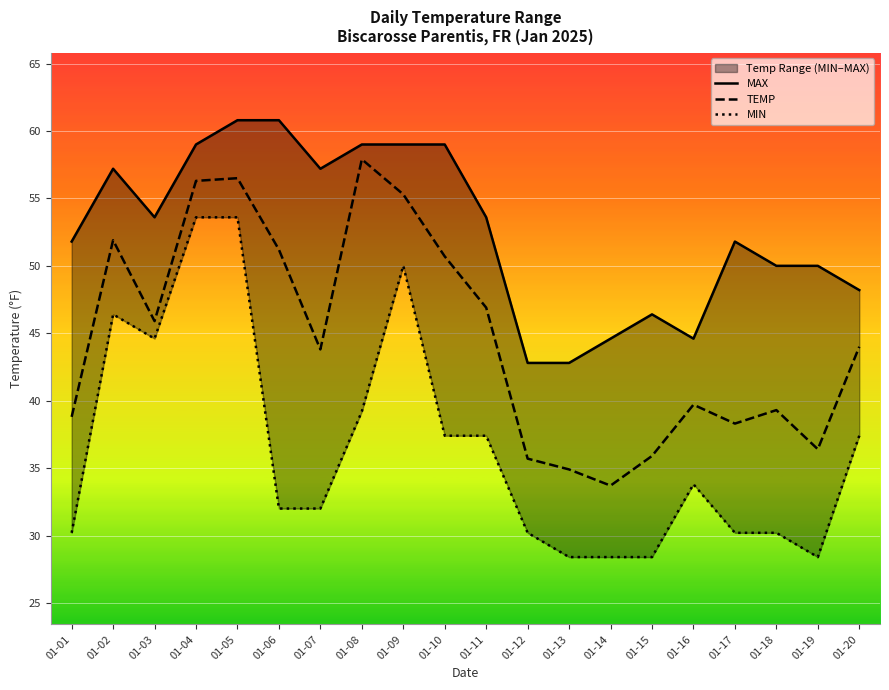

What are all the series names shown in the legend?

MAX, TEMP, MIN